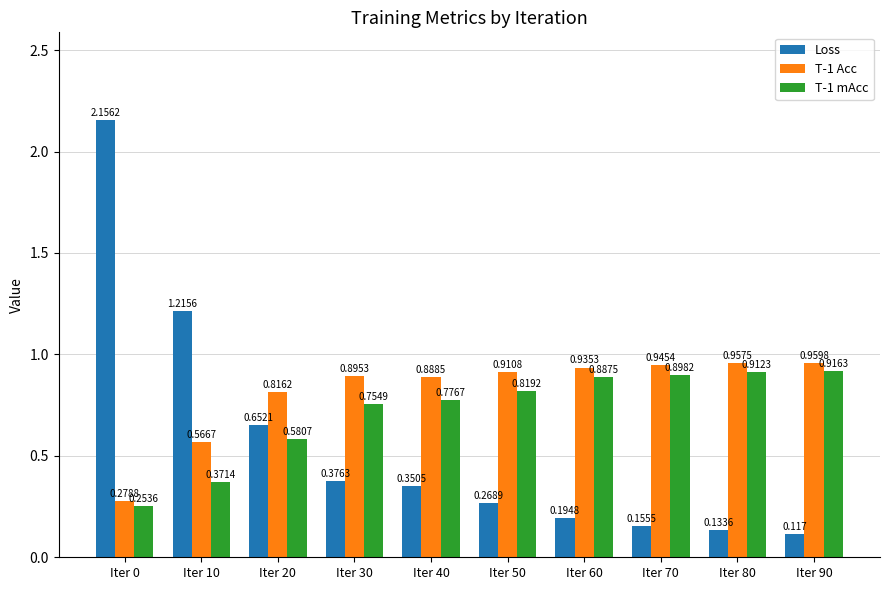

Between Iter 20 and Iter 80, which series saw the biggest shift?

Loss